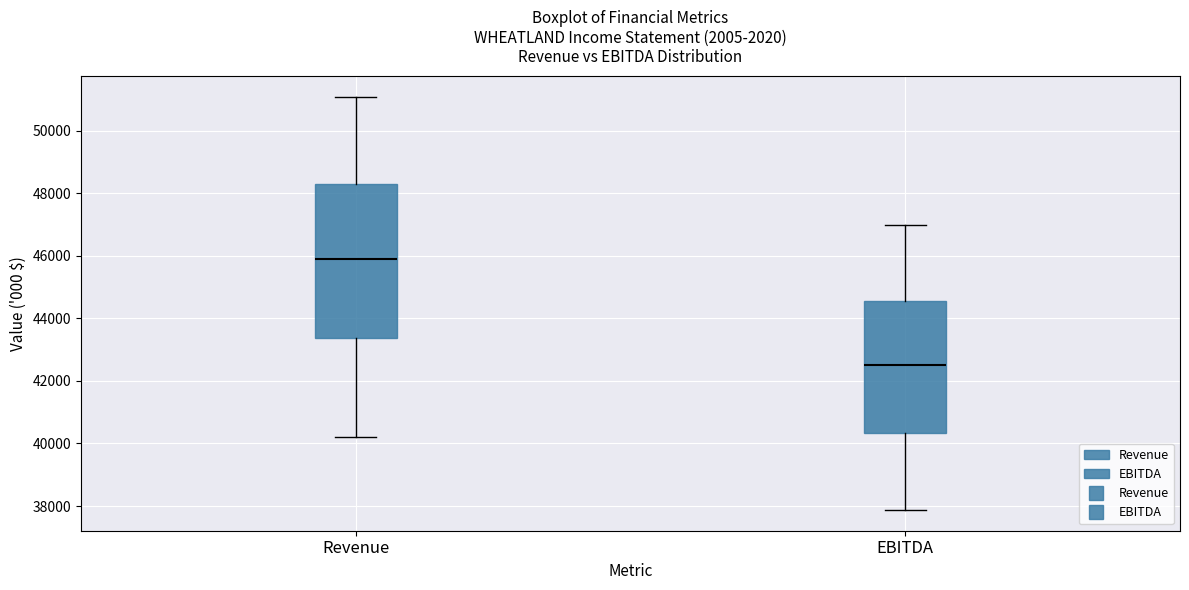

Where is the lower edge of the box for EBITDA on the y-axis? The values are not printed on the chart, so give them approximately, as read against the axis.

40400